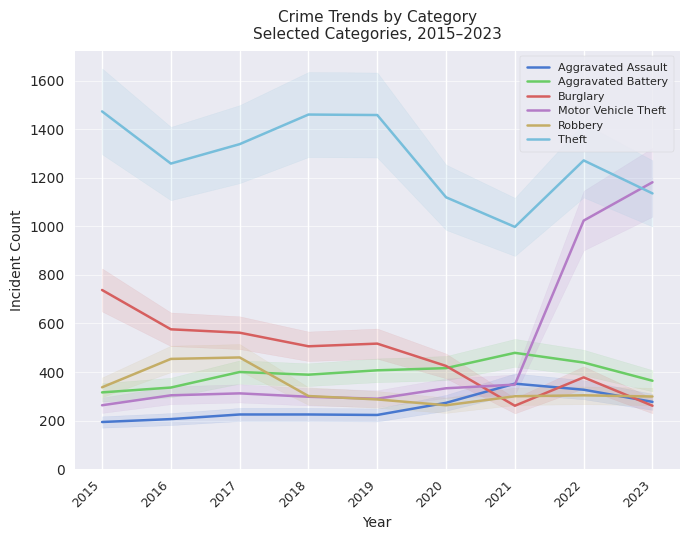

Reading left to right, extract all data points from this chart.

Aggravated Assault: 194	206	225	225	223	273	352	327	277
Aggravated Battery: 316	336	400	389	407	416	479	439	364
Burglary: 738	576	562	506	517	425	261	378	261
Motor Vehicle Theft: 263	304	312	298	290	333	348	1024	1182
Robbery: 337	454	460	301	287	263	300	304	299
Theft: 1474	1259	1339	1461	1459	1120	998	1272	1136